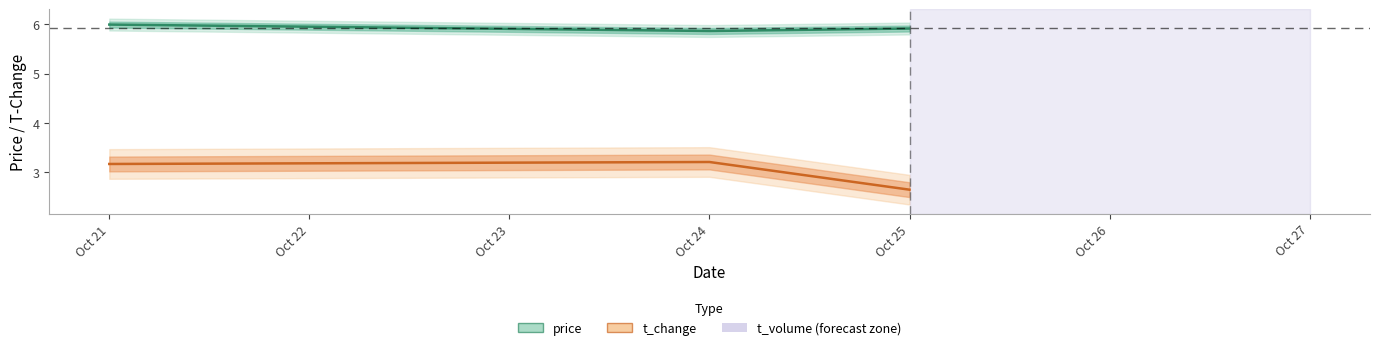

Is it true that t_change equals 3.2 at Oct 24?

True